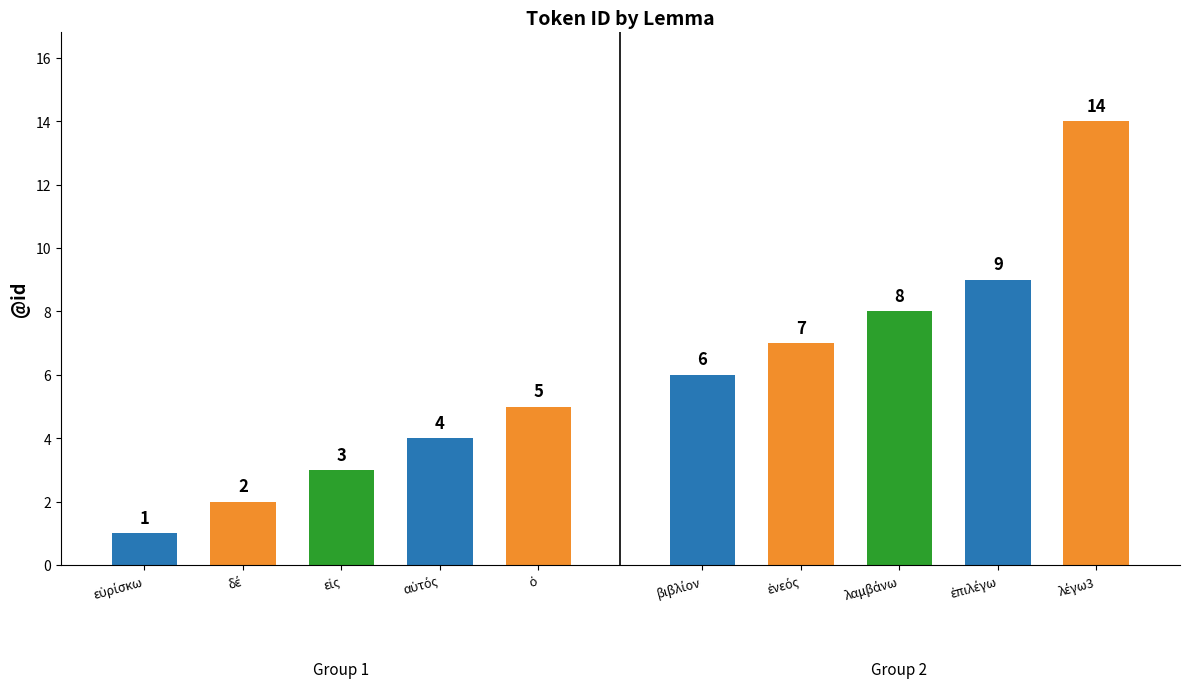

What is the value of the 4th bar from the left?

4